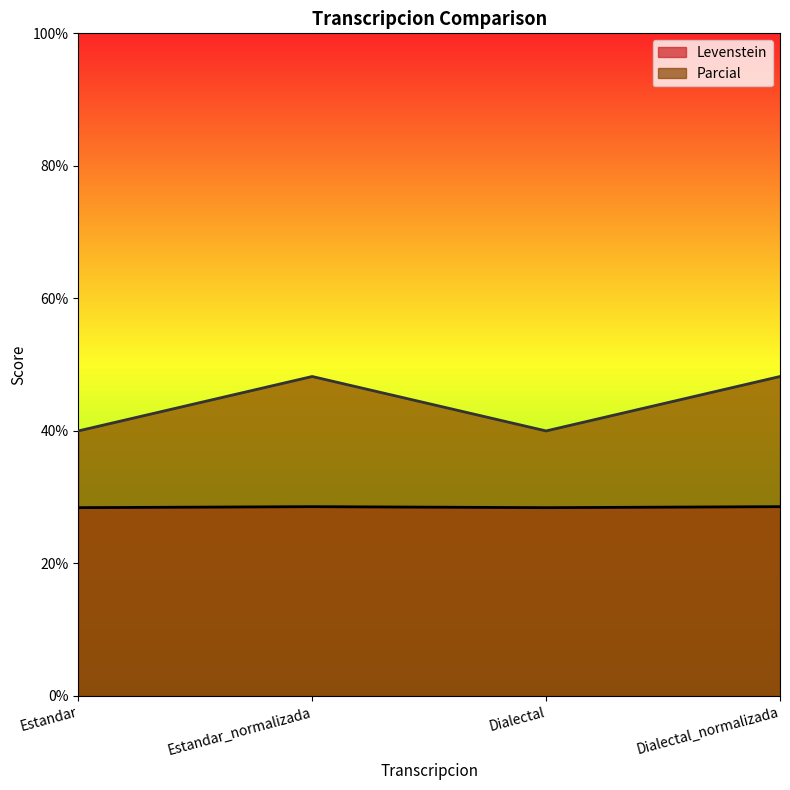

How many lines are shown in the chart?

2